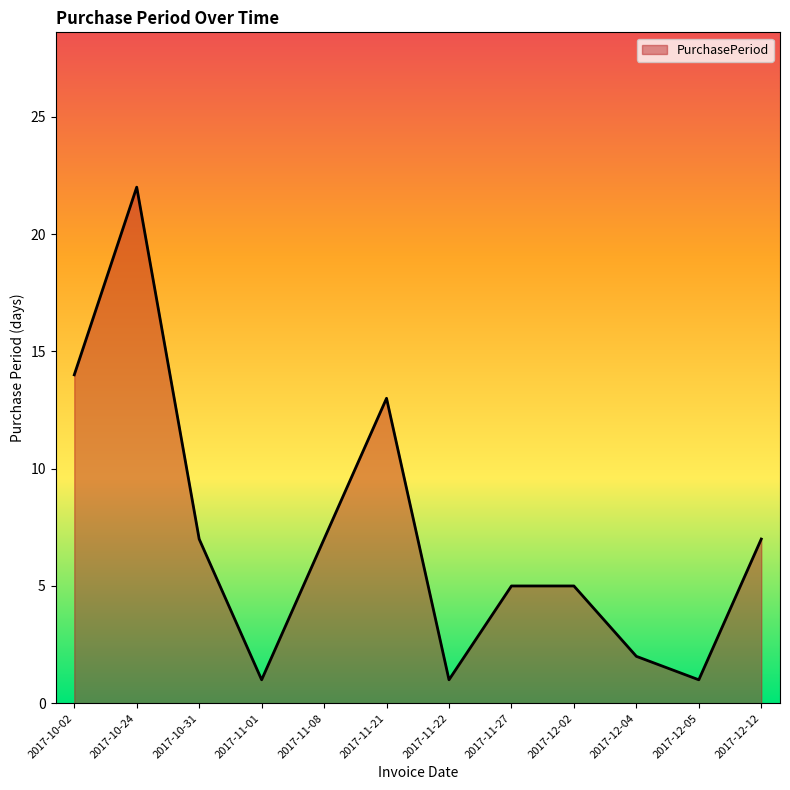

What is the greatest value displayed?

22